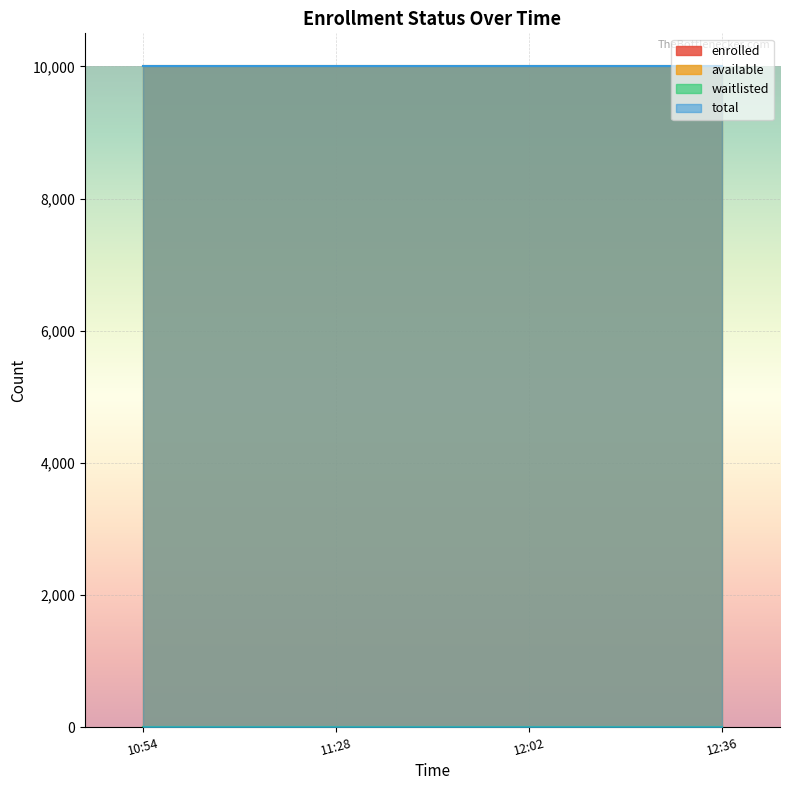

What position from the left is 2025-01-31T12:02:51?

3